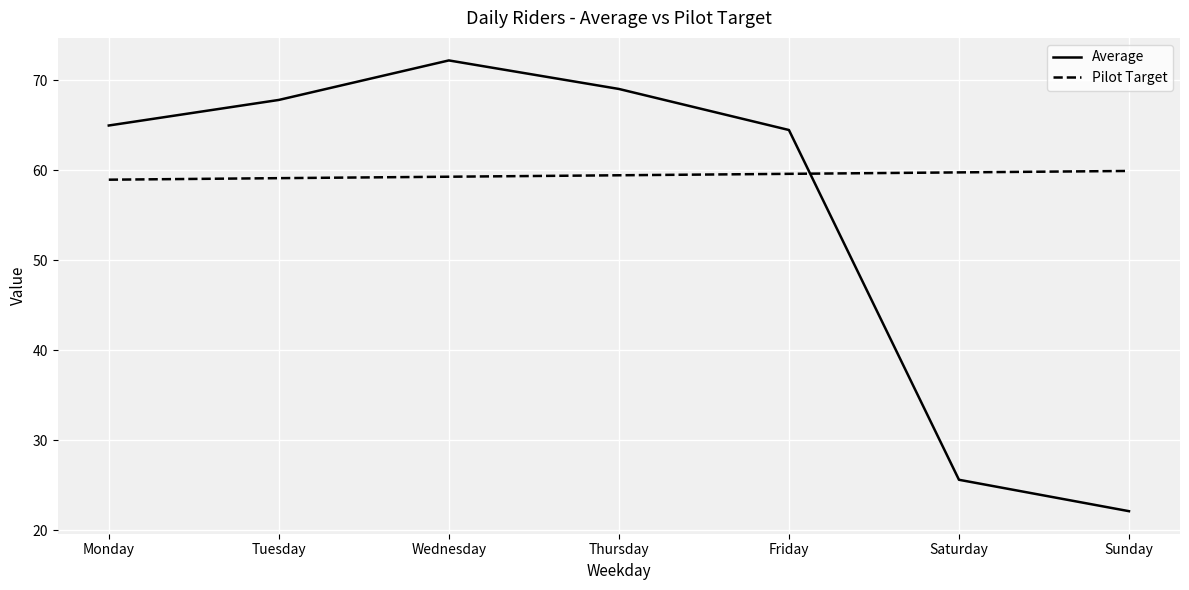

What is the difference between the highest and lowest values at Tuesday?

8.7